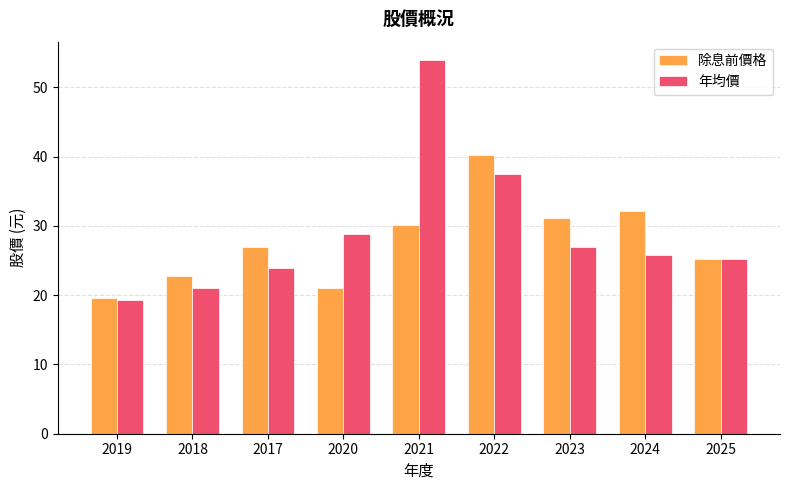

The value of 年均價 at 2020 is 28.9. True or false?

True